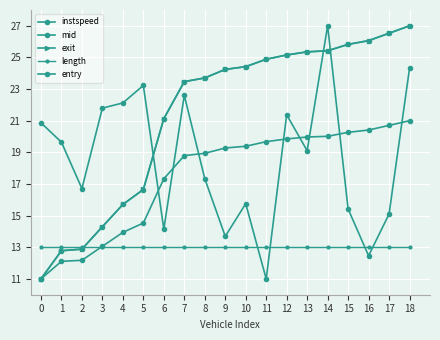

Between 7 and 13, which is larger?

7